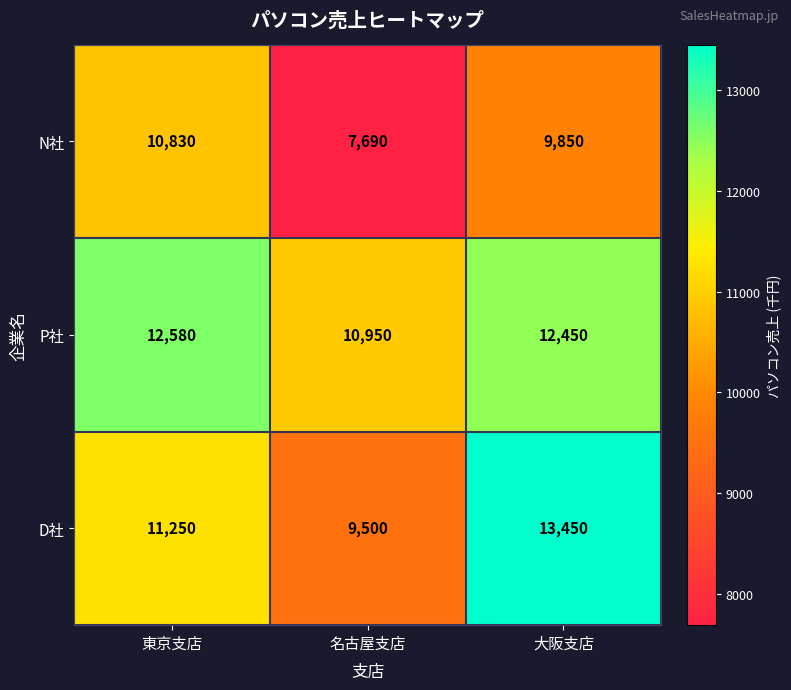

Rank the series by their maximum value, from lowest to highest.

N社, P社, D社